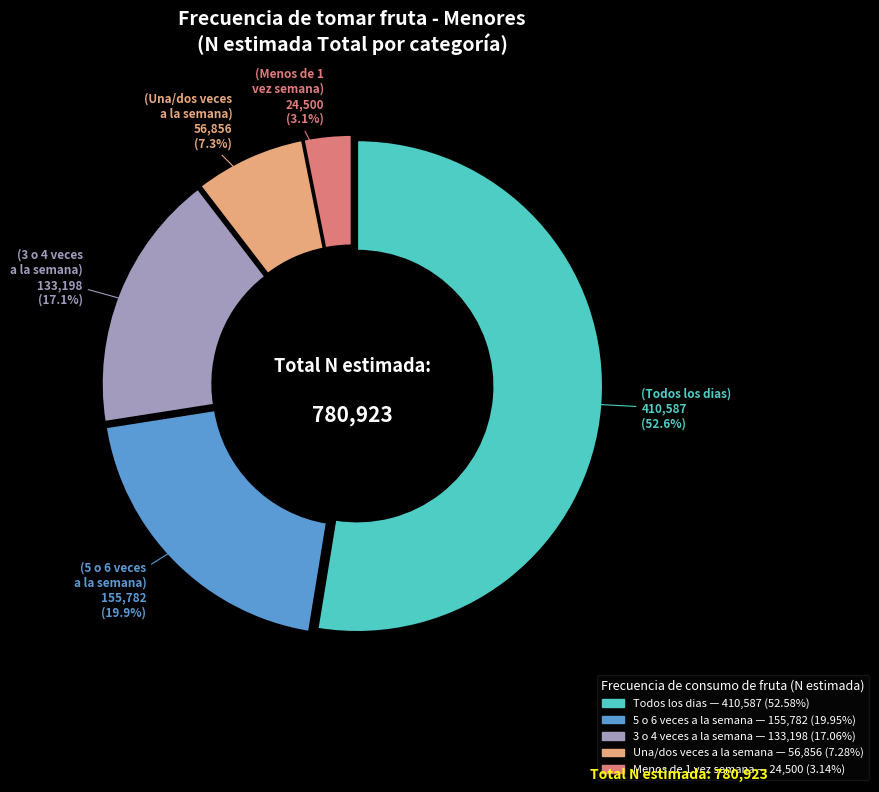

Is there any slice that represents more than half of the pie?

Yes